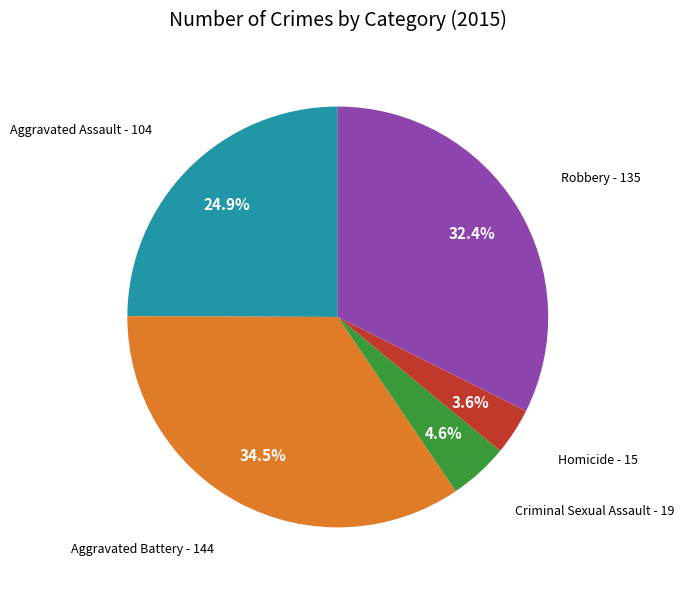

Approximately how many times larger is the value at Aggravated Battery compared to Robbery?

1.1